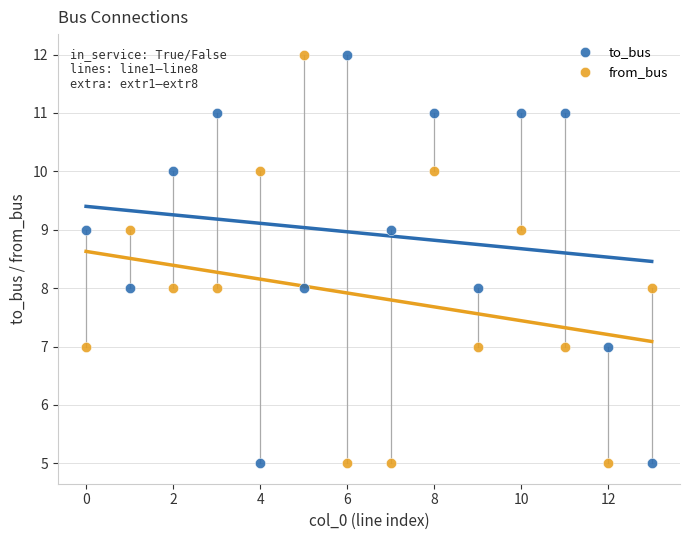

Across all data points, what is the range of Y values (max minus min)?

7